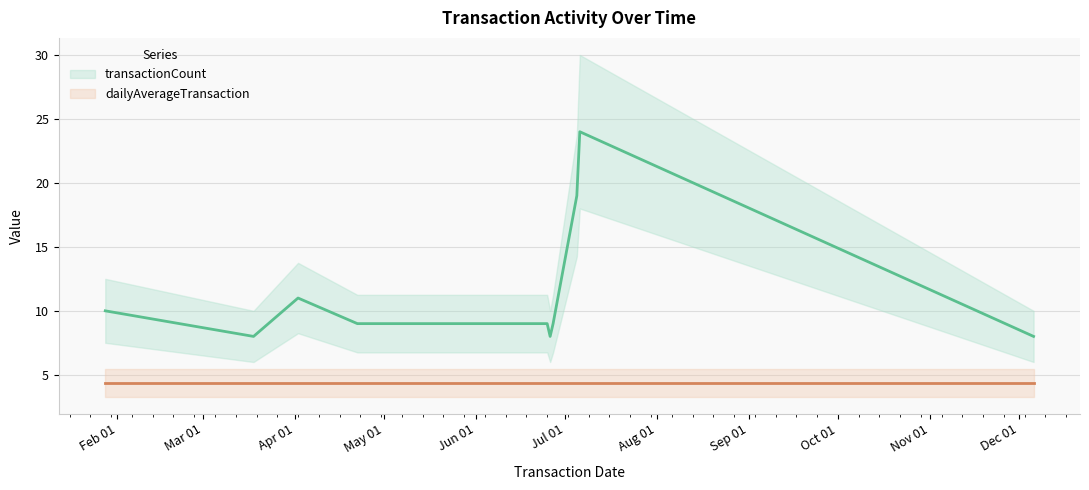

Rank the categories by value from highest to lowest.

06.07.2024, 05.07.2024, 02.04.2024, 28.01.2024, 22.04.2024, 28.05.2024, 25.06.2024, 27.06.2024, 18.03.2024, 26.06.2024, 06.12.2024